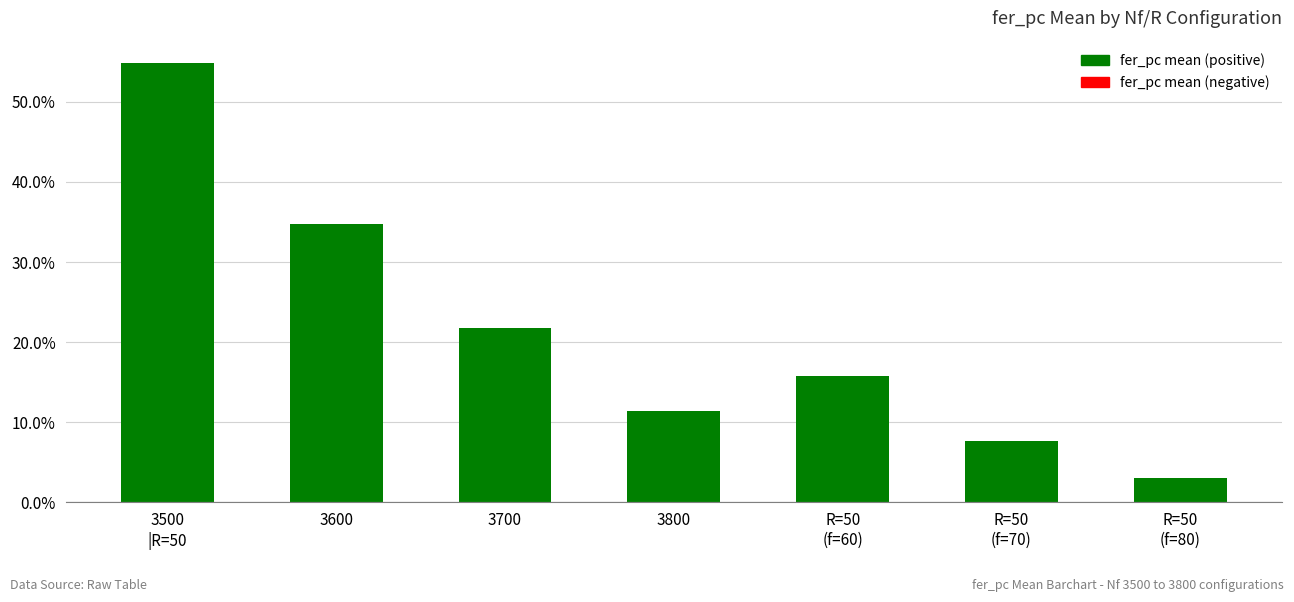

Reading left to right, extract all data points from this chart.

0.5	0.3	0.2	0.1	0.2	0.1	0.0